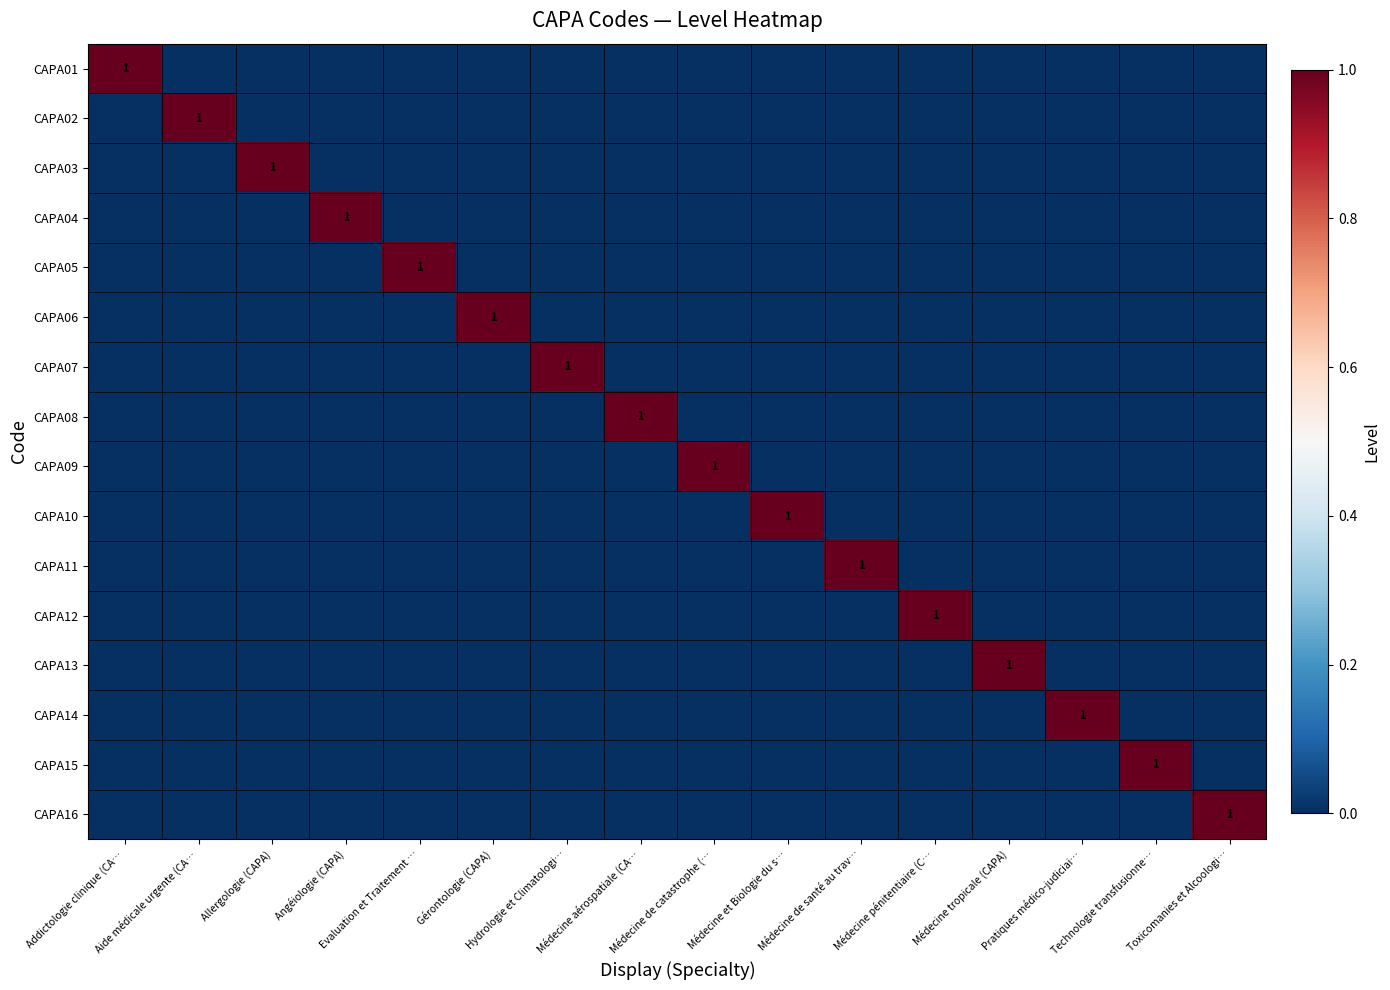

At how many categories does at least one series exceed 0?

16